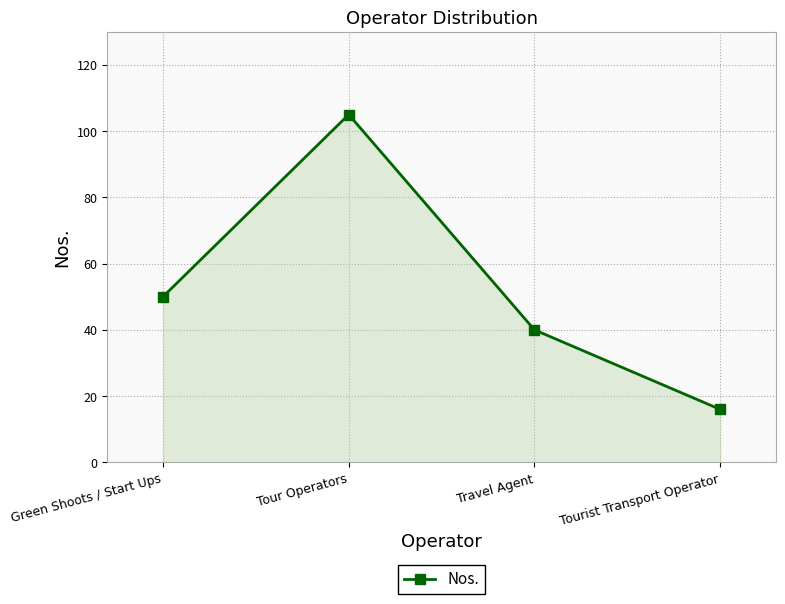

How many series are shown in this chart?

1